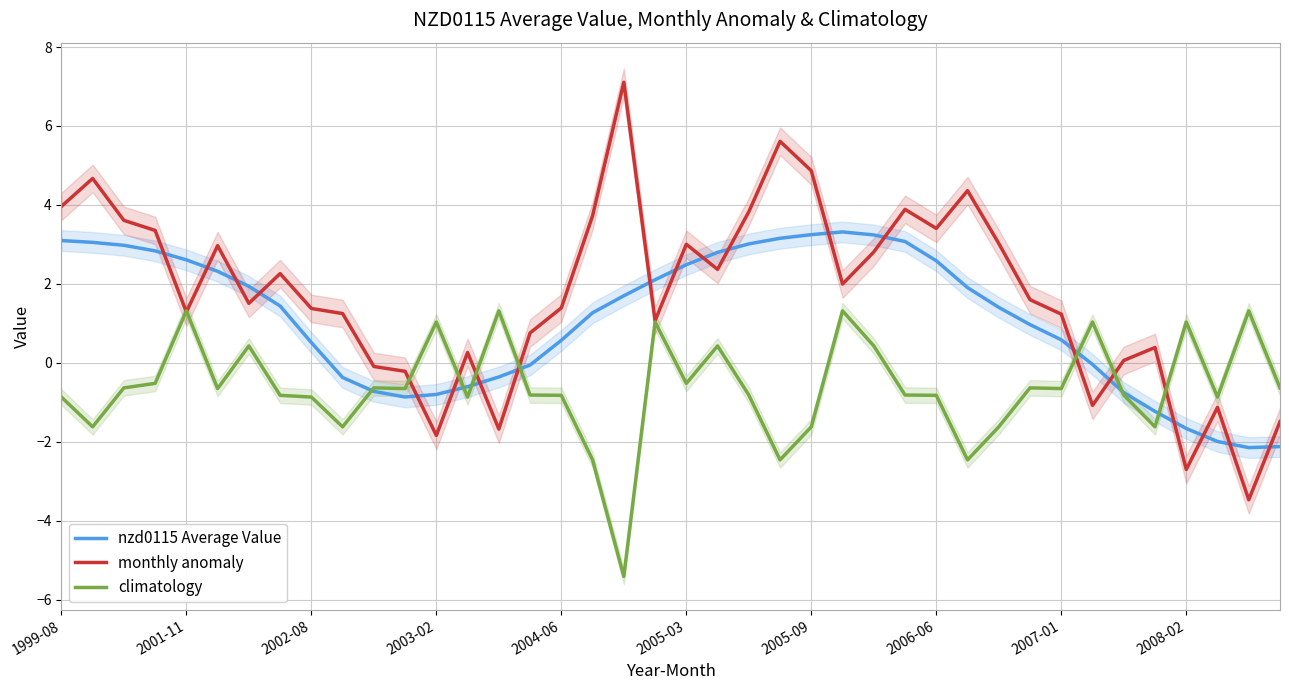

What is the difference between the climatology values at 37 and 27?

0.1